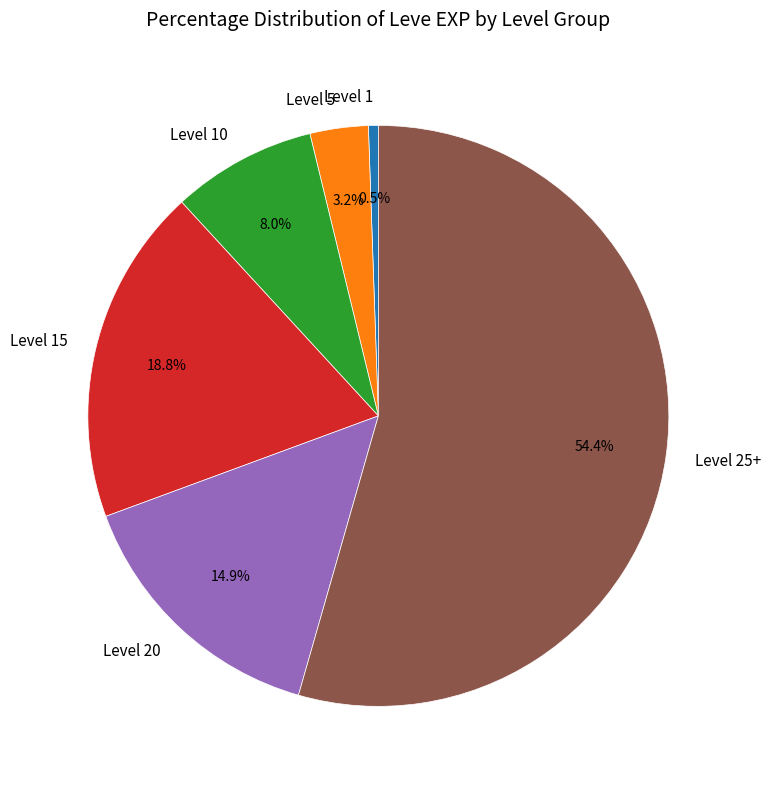

Do Level 15 and Level 1 together represent more than half of the pie?

No